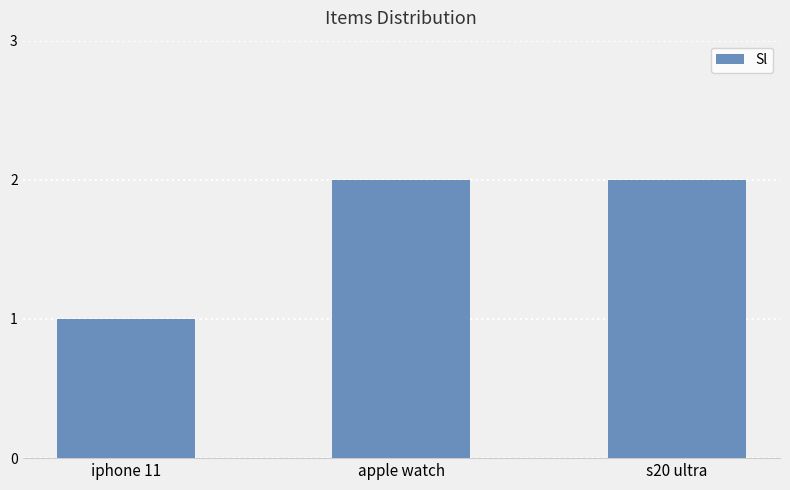

What is the label of the 2nd bar from the right?

apple watch